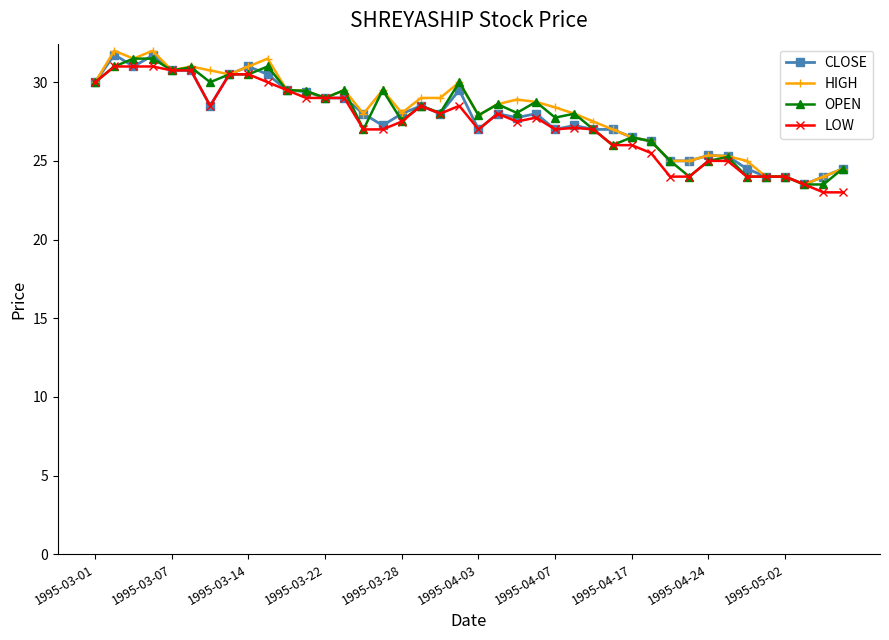

What is the maximum value shown in the chart?

32.0